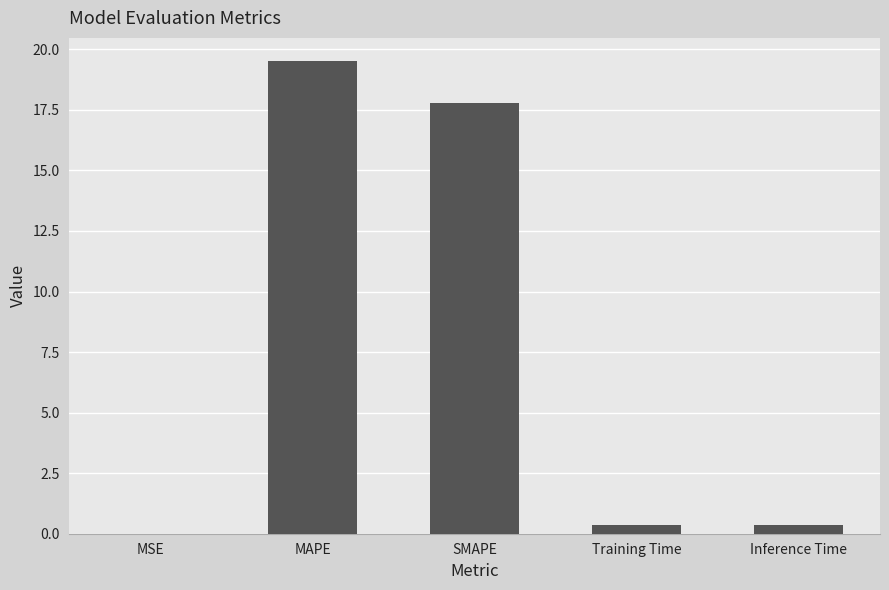

What is the sum of all values?

38.0